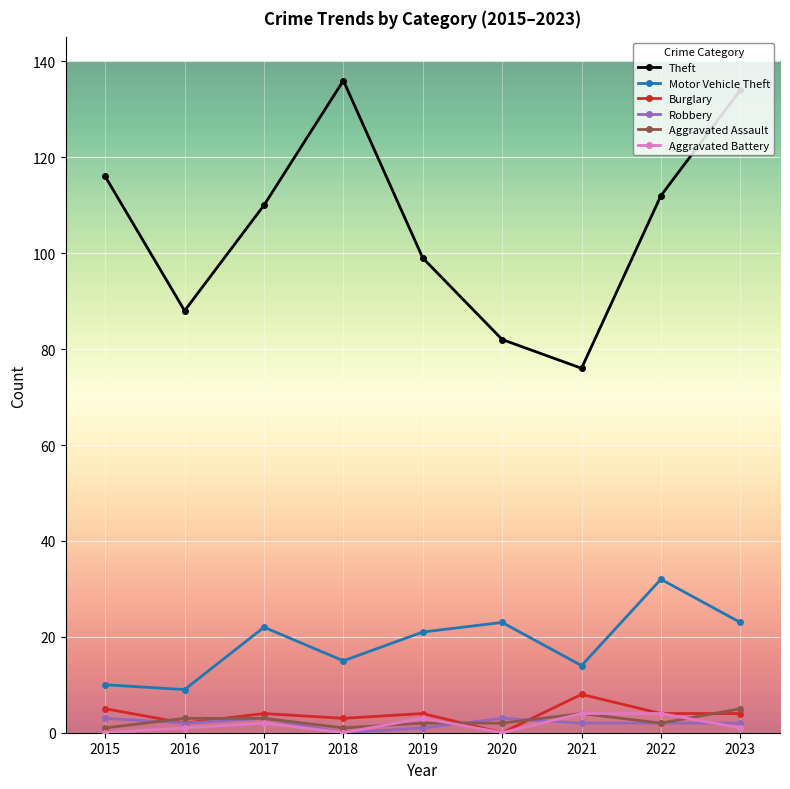

Which series has the largest range (max minus min)?

Theft